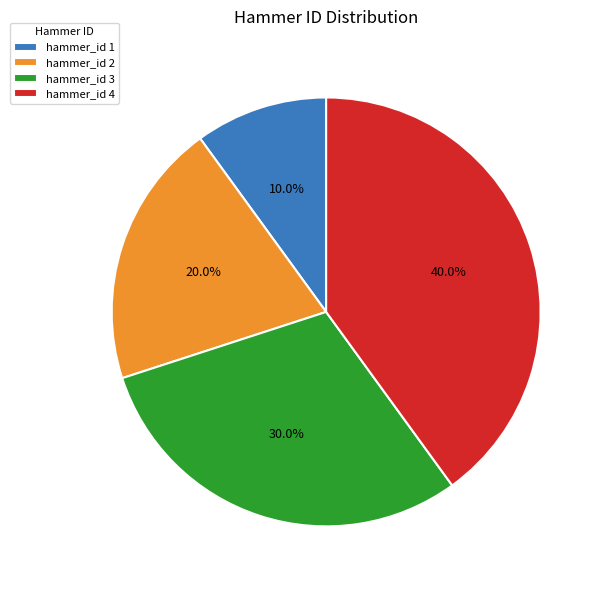

Which category has the biggest portion of the pie?

hammer_id 4